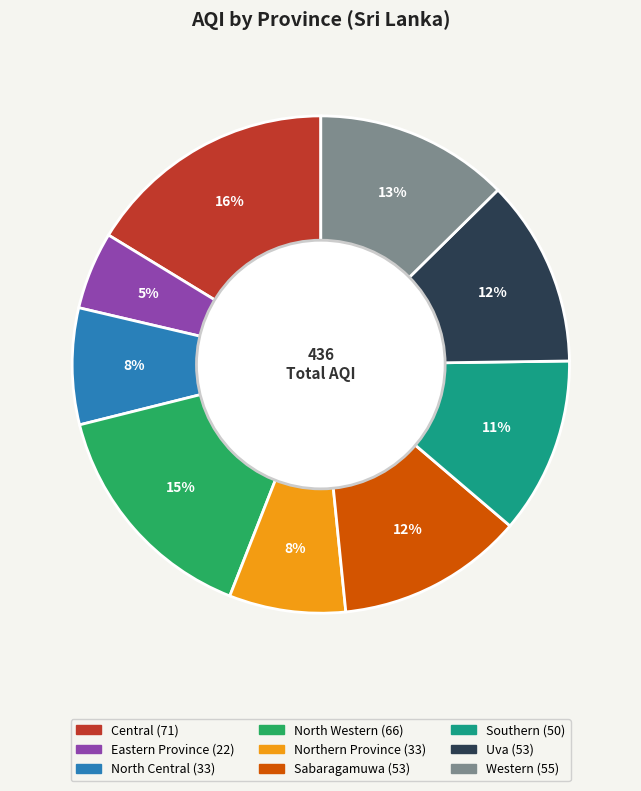

Between Central and Western, which is larger?

Central